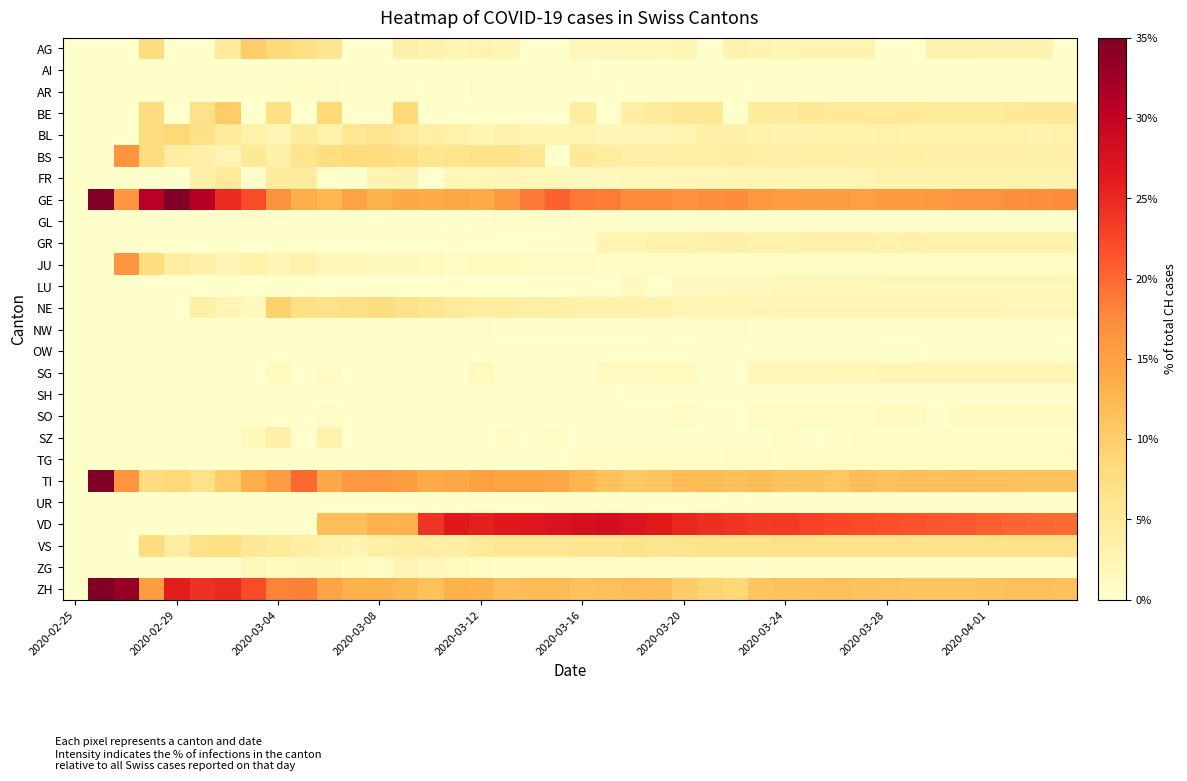

Count the number of categories in the chart.

40